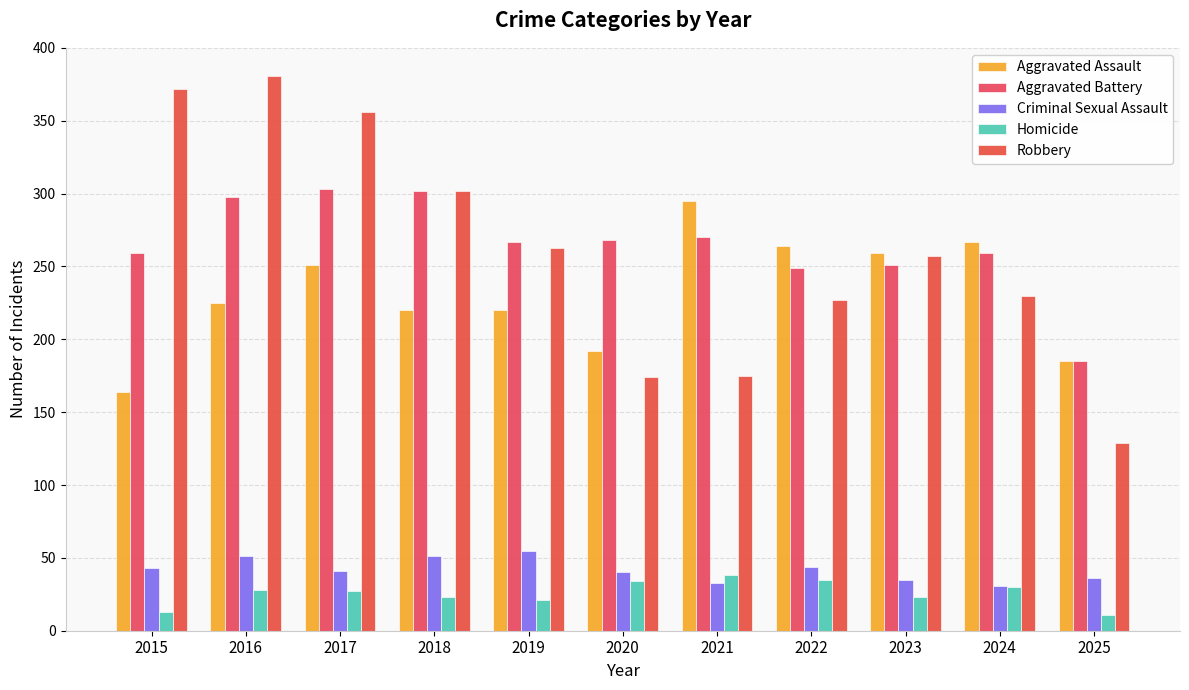

At which label does Homicide first exceed 27?

2016